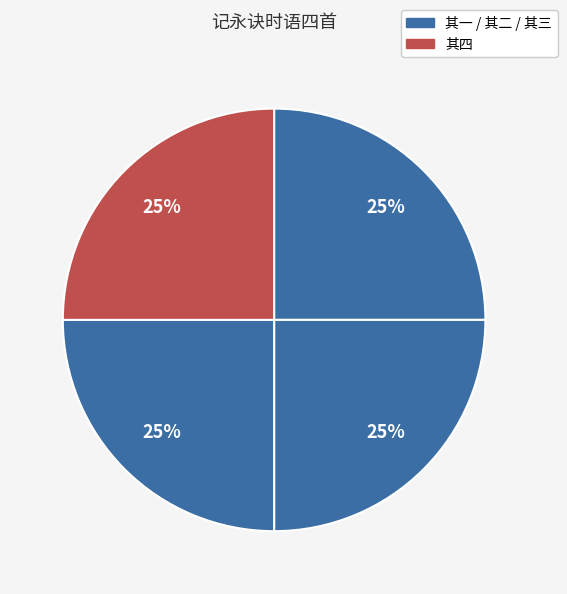

Count the number of slices in the pie.

4